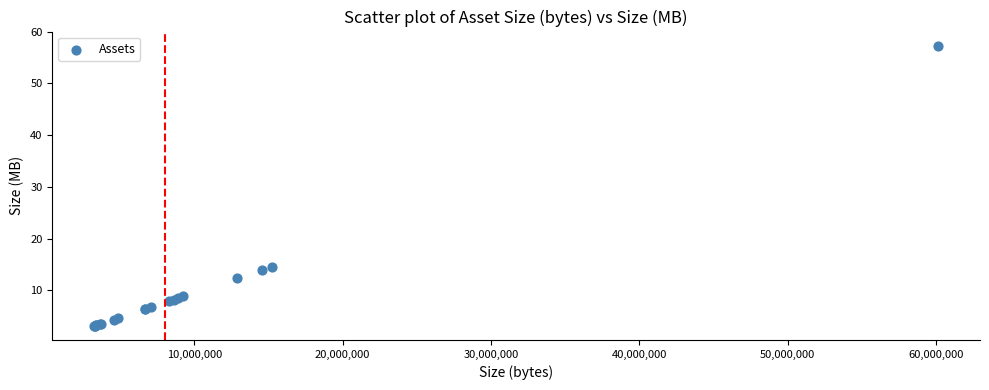

What Y value in the scatter plot is closest to 30?

14.6